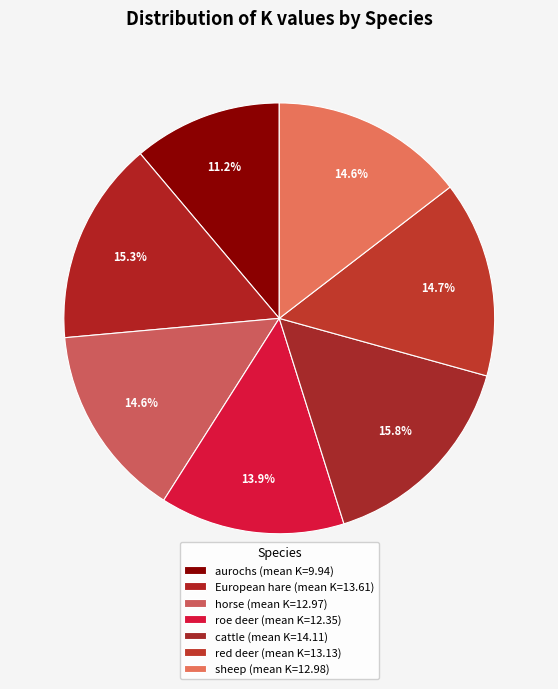

Count the number of slices in the pie.

7